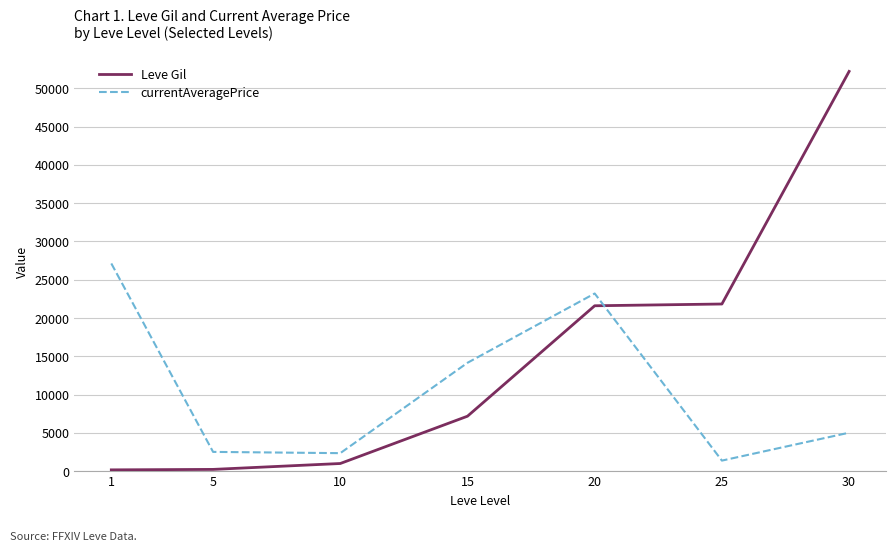

Which series changed the most between 1 and 20?

Leve Gil